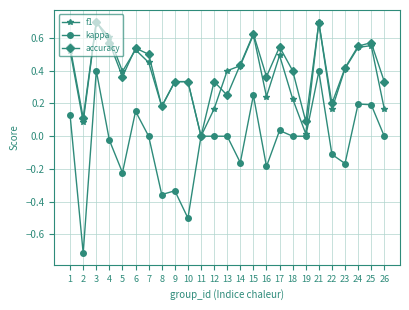

At which category does f1 reach its first local valley?

2